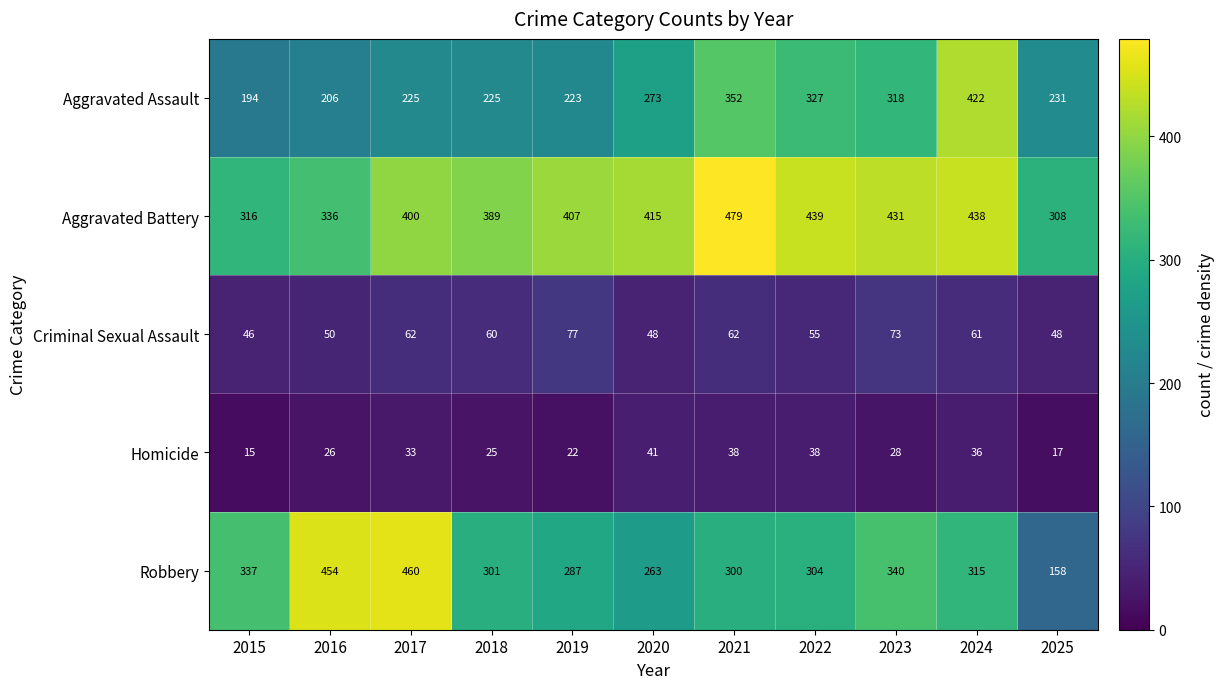

Which series has the widest spread of values?

Robbery